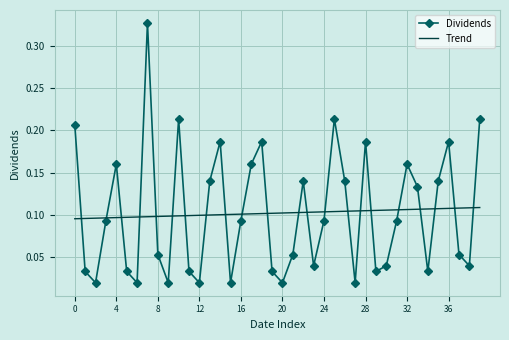

Which series has the widest spread of values?

Dividends